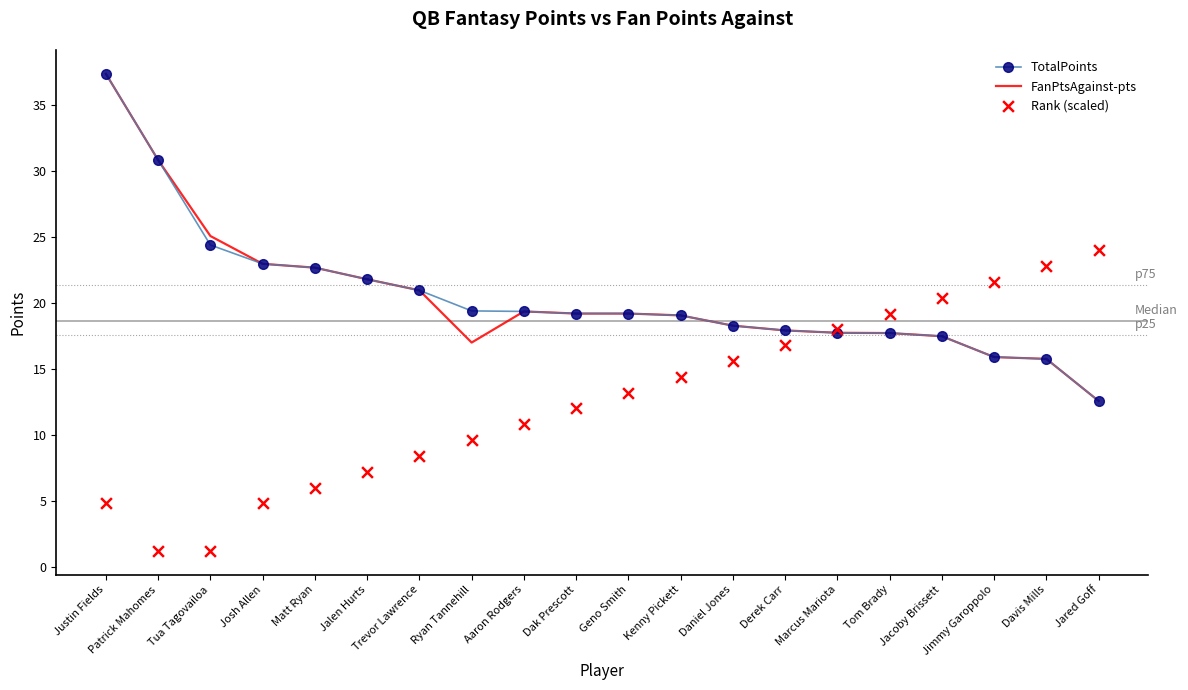

At how many categories does at least one series exceed 32?

1